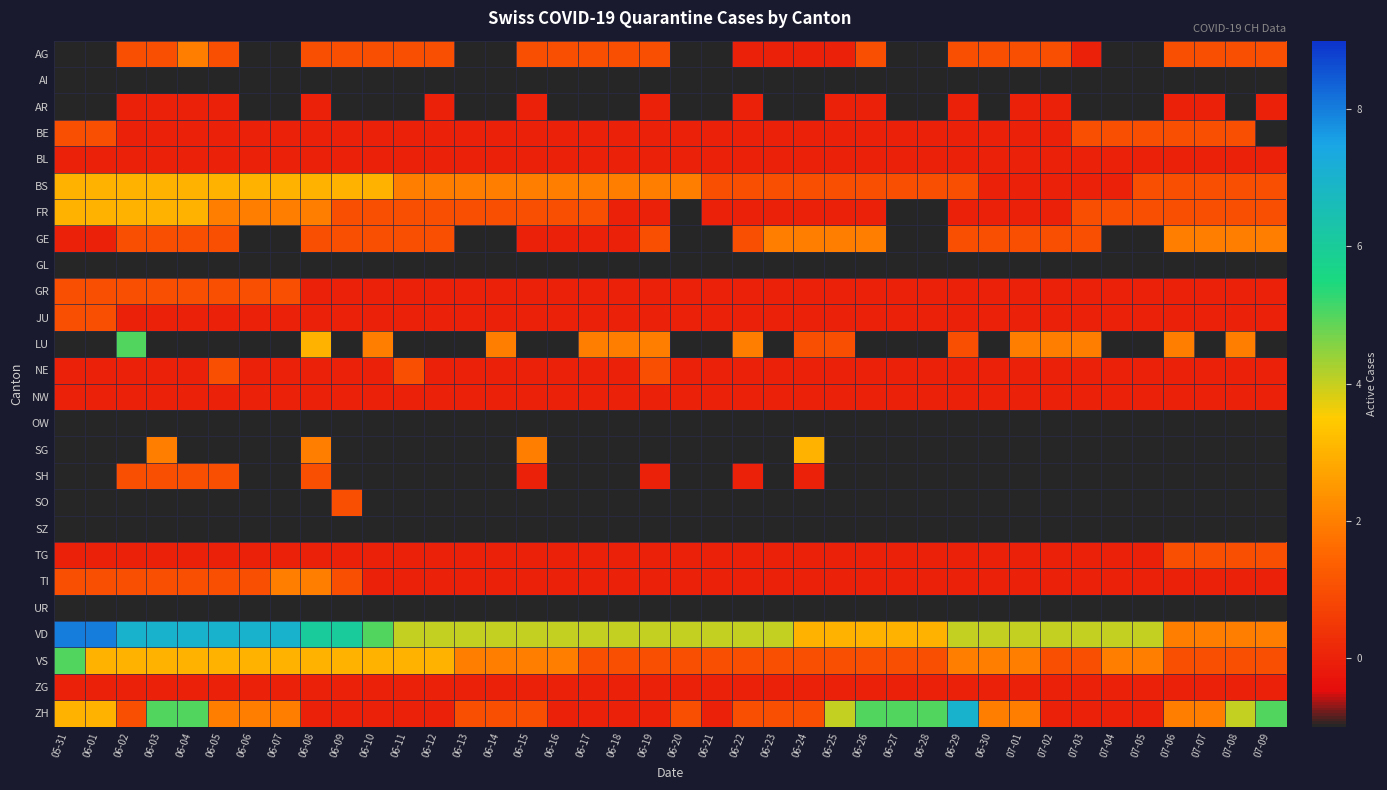

What is the greatest value displayed?

8